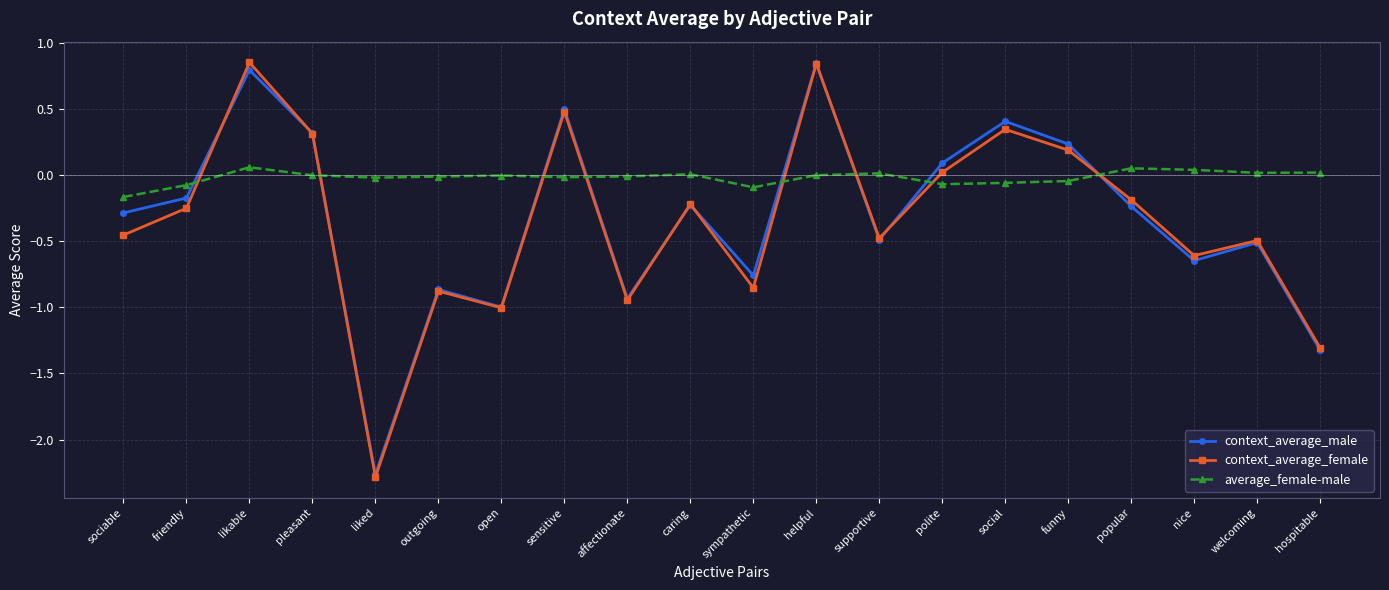

What is the label of the 9th point from the right?

helpful